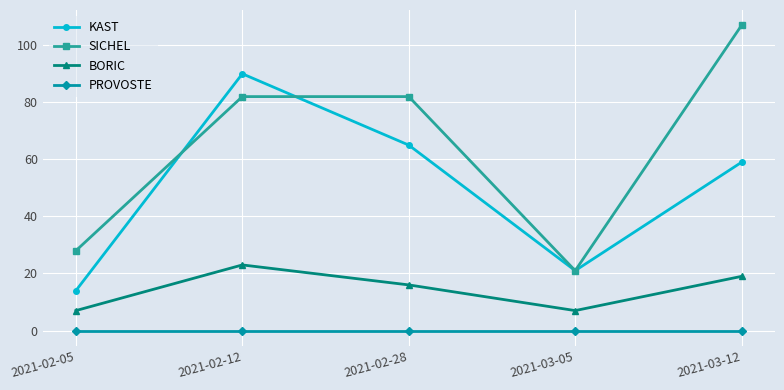

What is the label of the 2nd point from the left?

2021-02-12